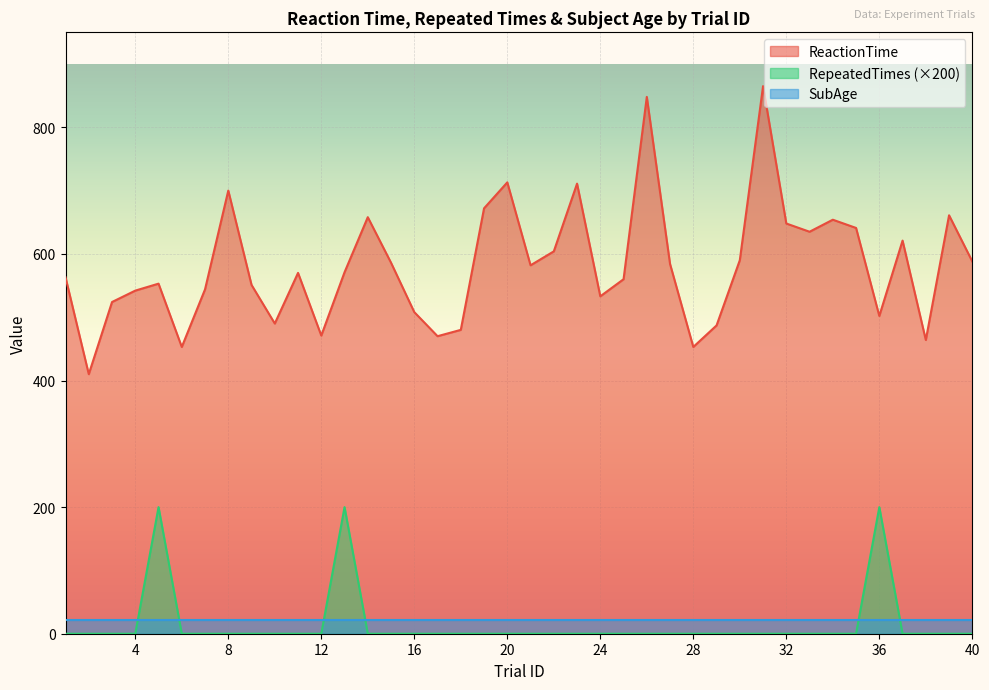

What is the difference between the maximum and minimum values in the ReactionTime series?

455